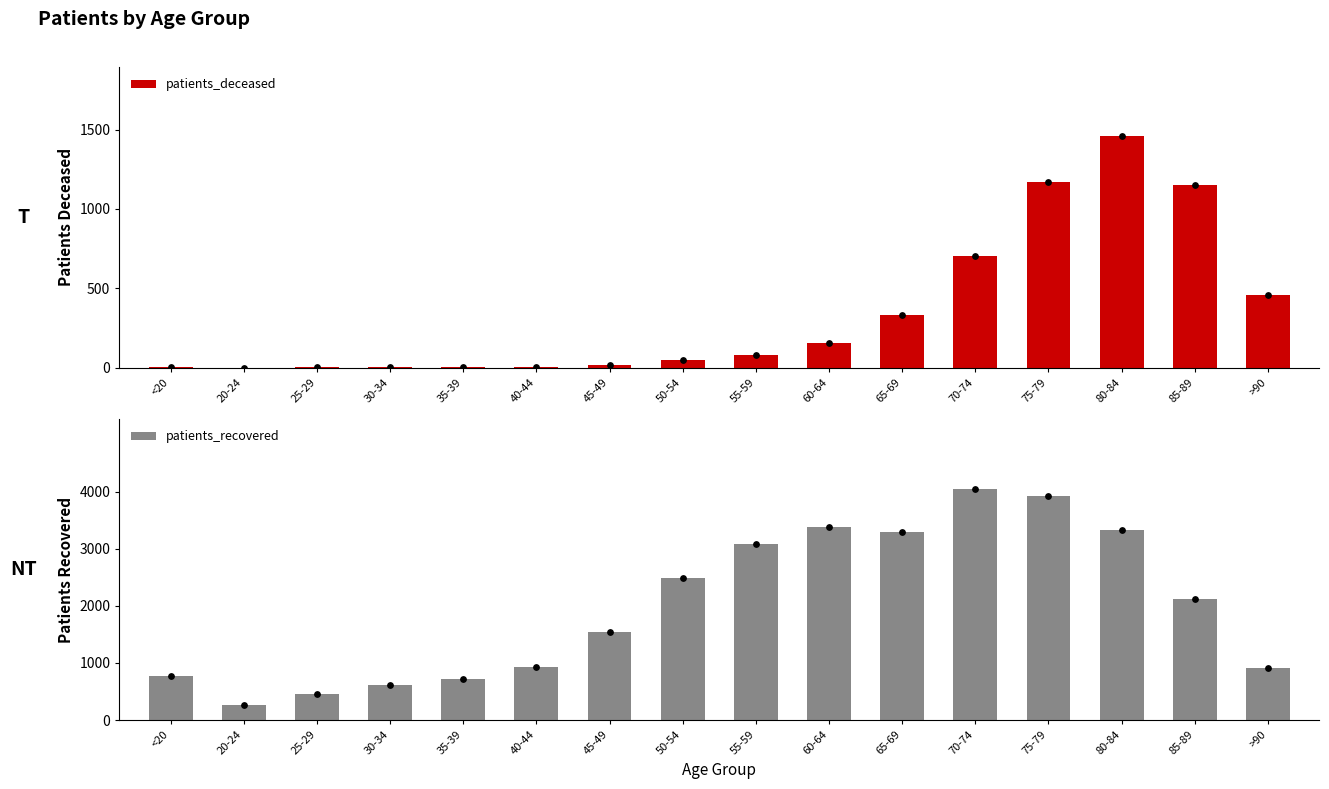

Which series contains the lowest Y value?

patients_deceased